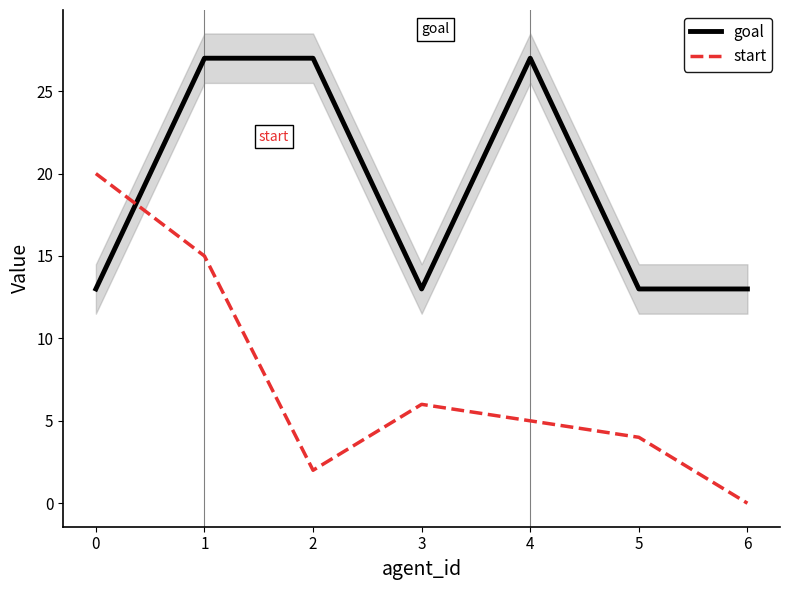

List the series in order of their overall mean, highest first.

goal, start